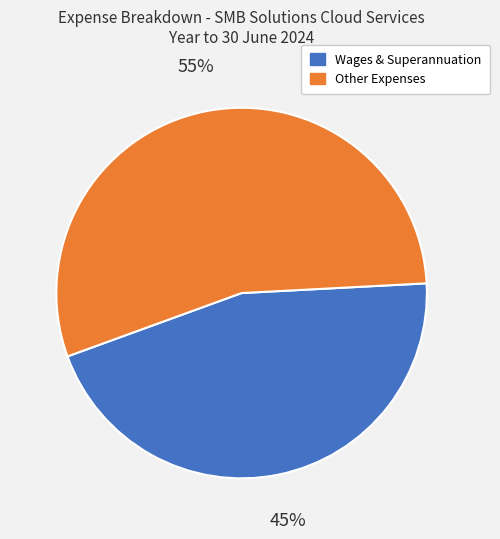

How many slices are in this pie chart?

2